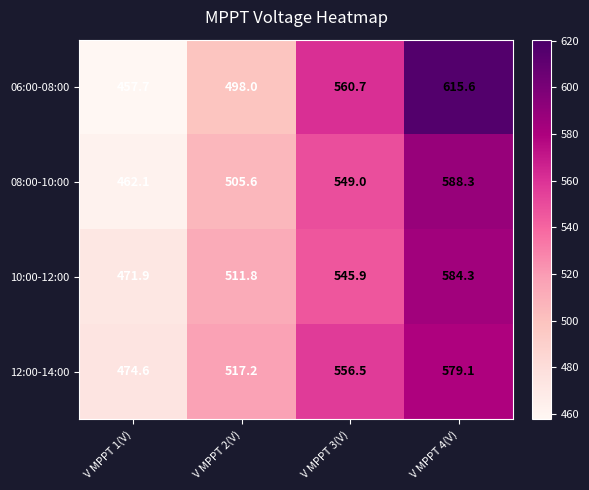

At which category does the chart reach its peak across all series?

V MPPT 4(V)